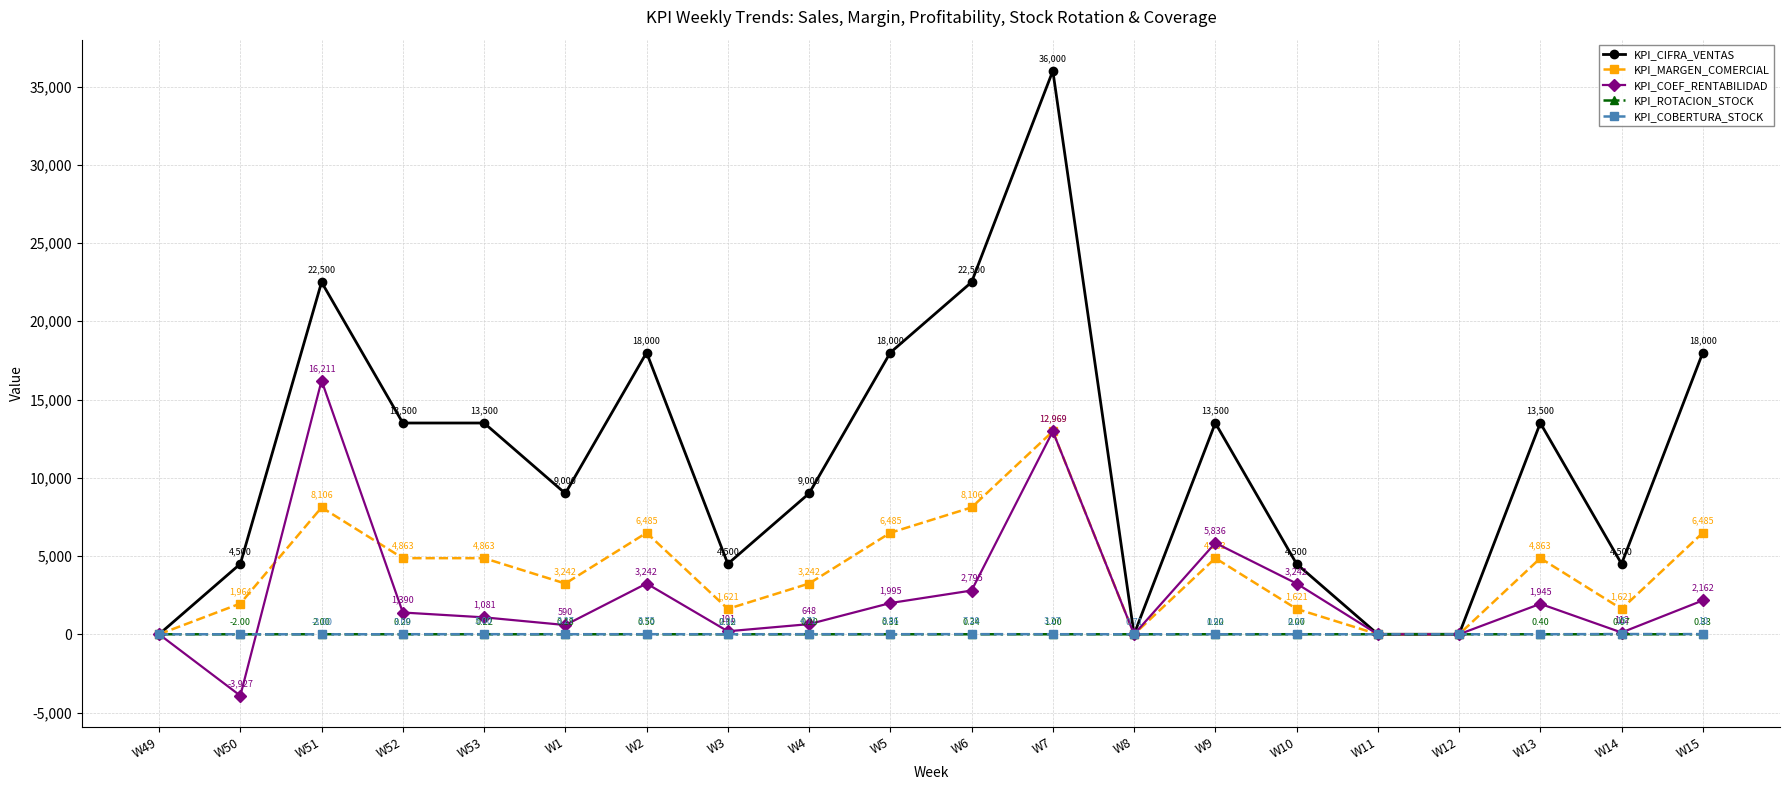

Which series has the widest spread of values?

KPI_CIFRA_VENTAS